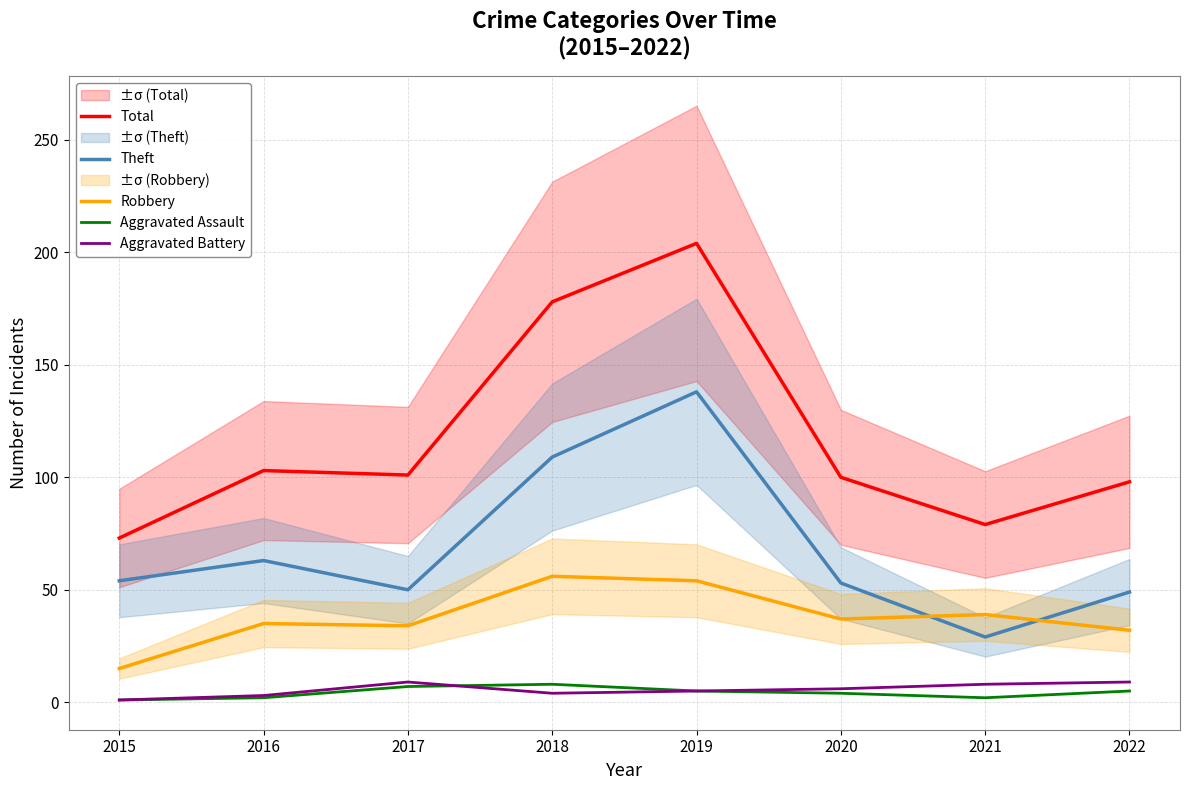

What is the spread (max minus min) of values at 2015?

72